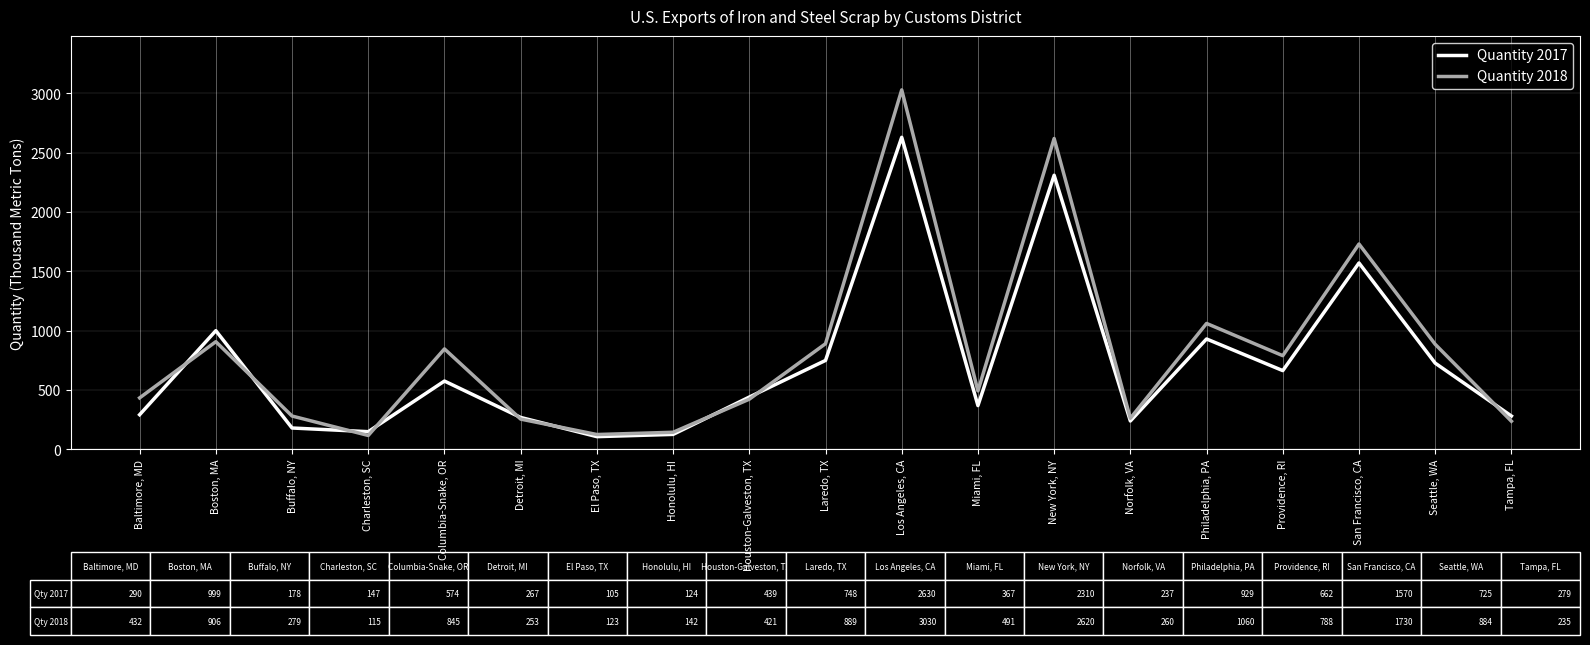

At which label does Quantity 2018 reach its peak?

Los Angeles, CA